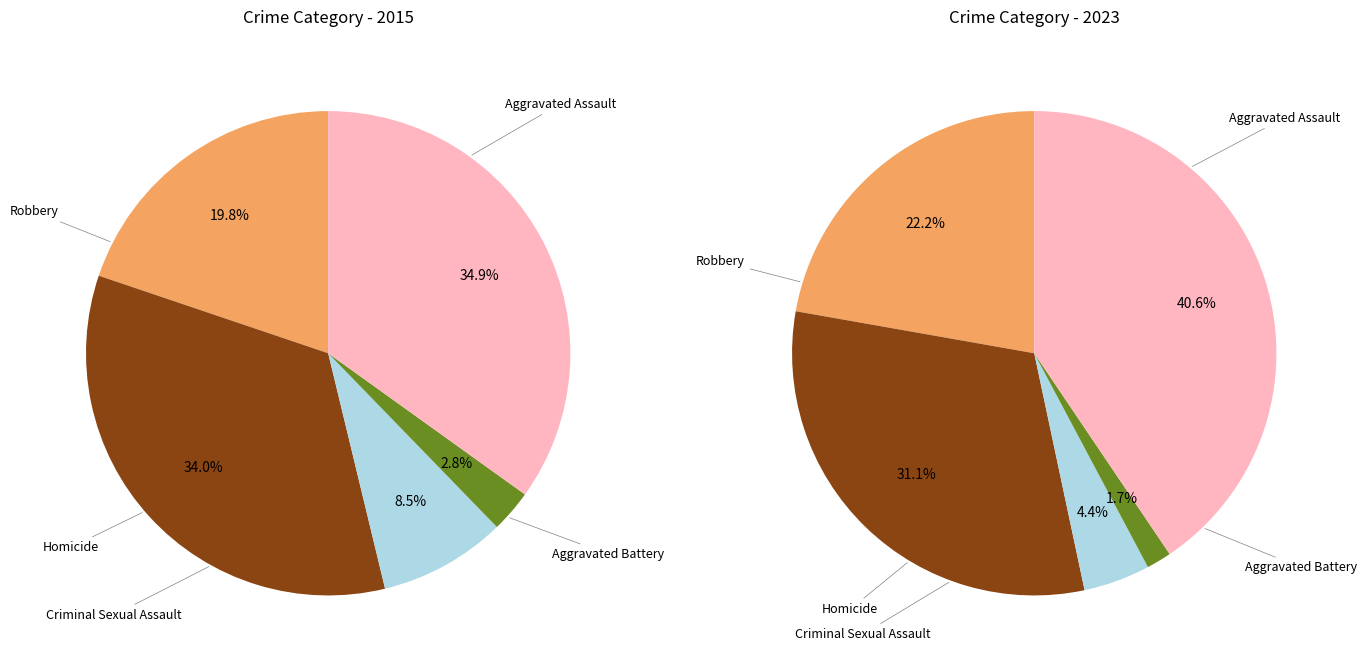

To the nearest percent, what is the difference between the values_2023 and 3 slice percentages?

31%